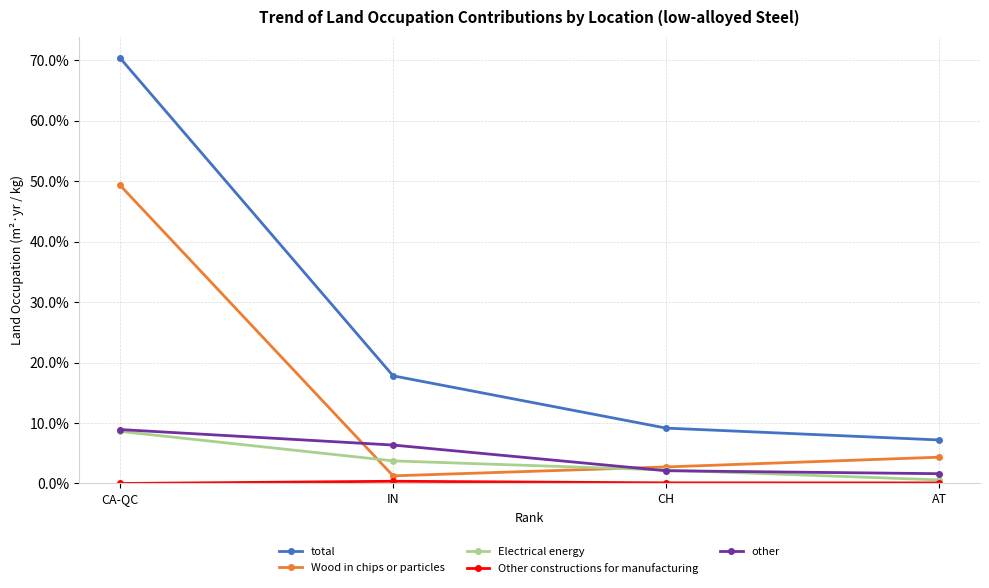

True or false: Other constructions for manufacturing has a value of 0.0 at CH.

False